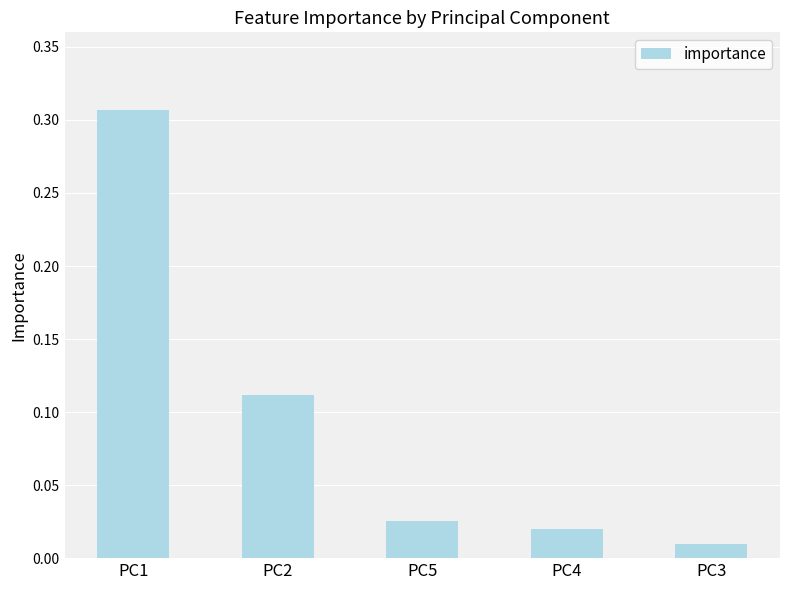

Which has a higher value, PC5 or PC2?

PC2